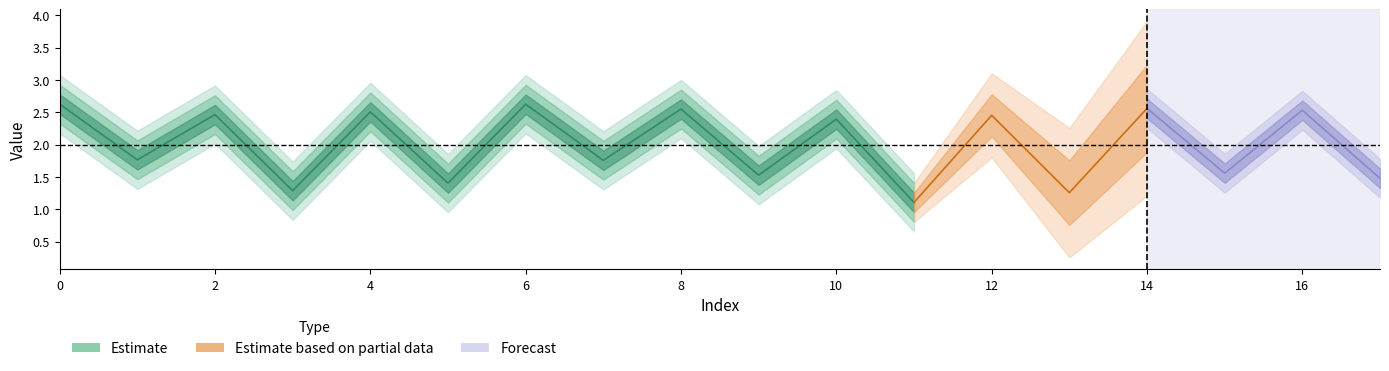

Reading right to left, transcribe all the data shown in this chart.

1.5	2.5	1.6	2.6	1.3	2.5	1.1	2.4	1.5	2.5	1.8	2.6	1.4	2.5	1.3	2.5	1.8	2.6